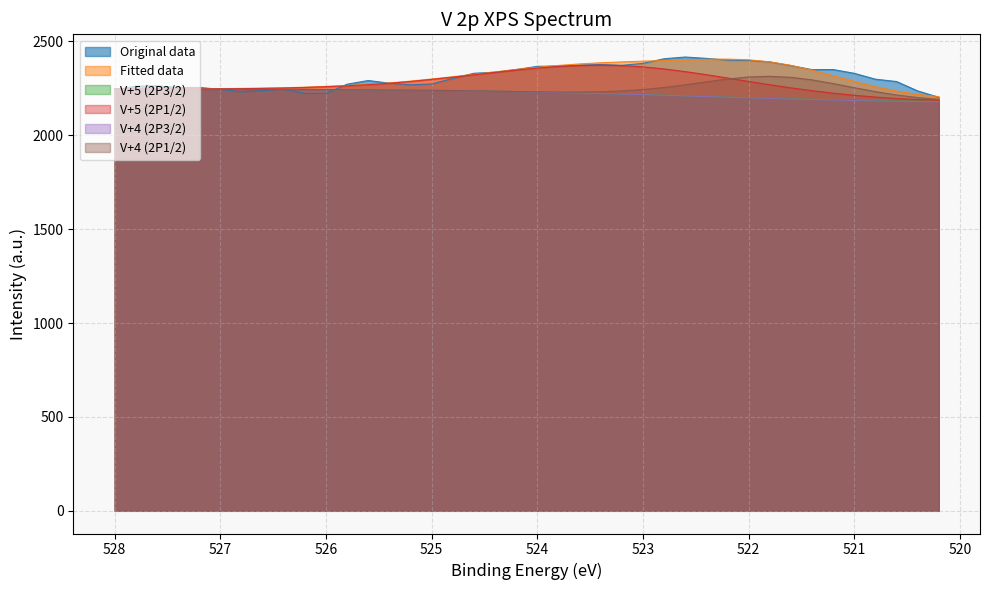

The Original data series shows 2286.2 at 520.6. True or false?

True